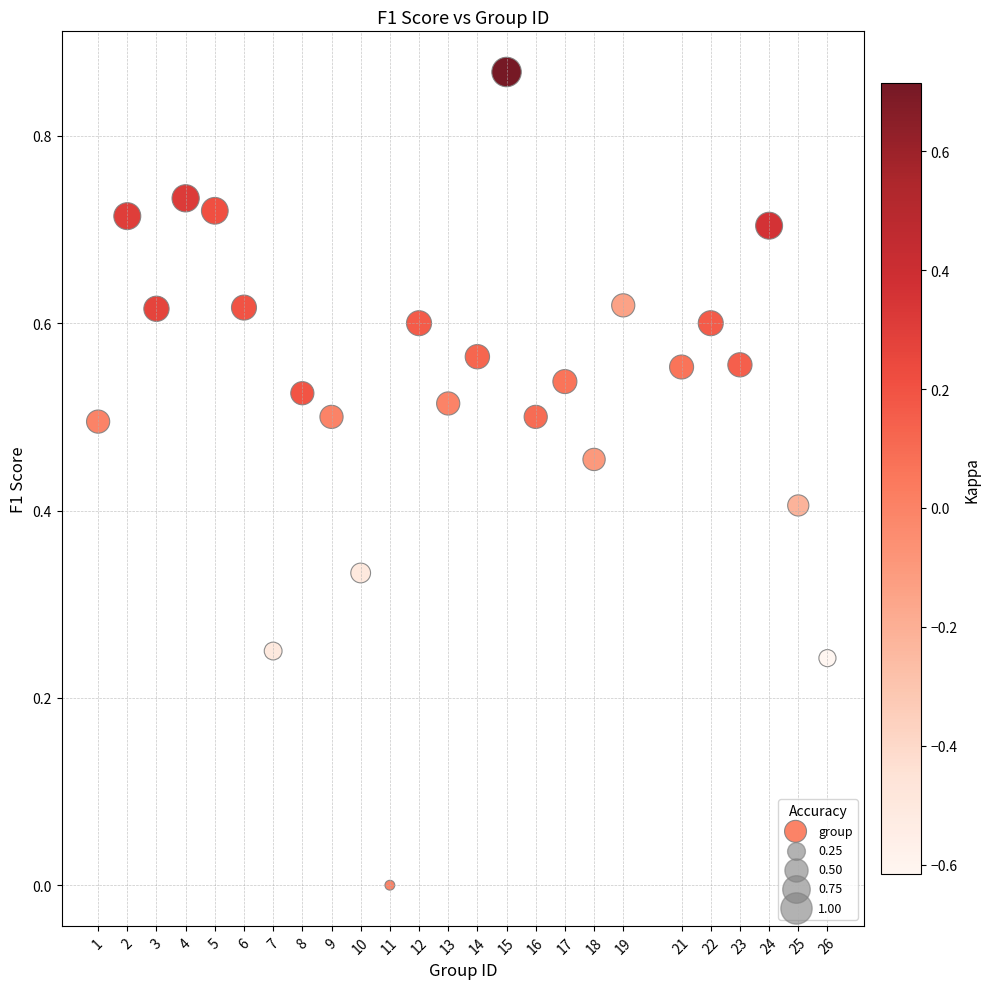

What is the range of X values (max minus min)?

25.0